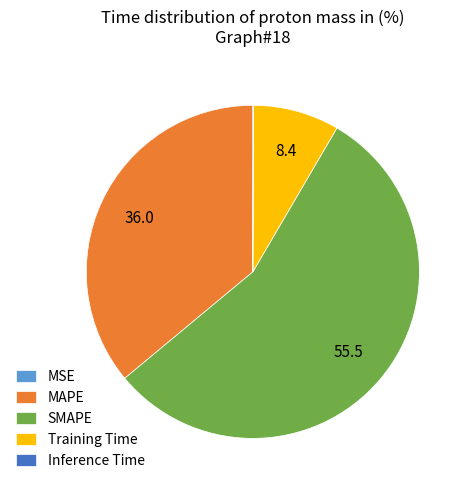

True or false: MAPE accounts for 36% of the total.

True